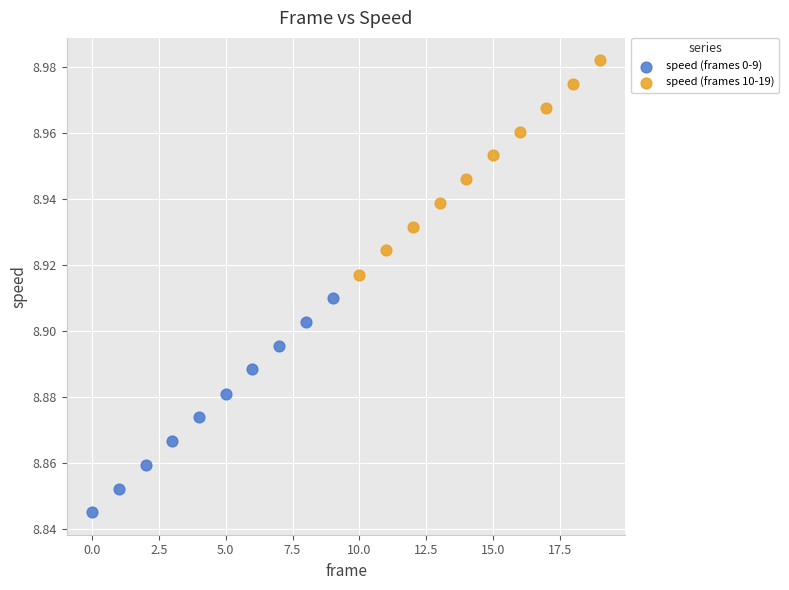

Which series reaches the minimum Y coordinate?

speed (frames 0-9)